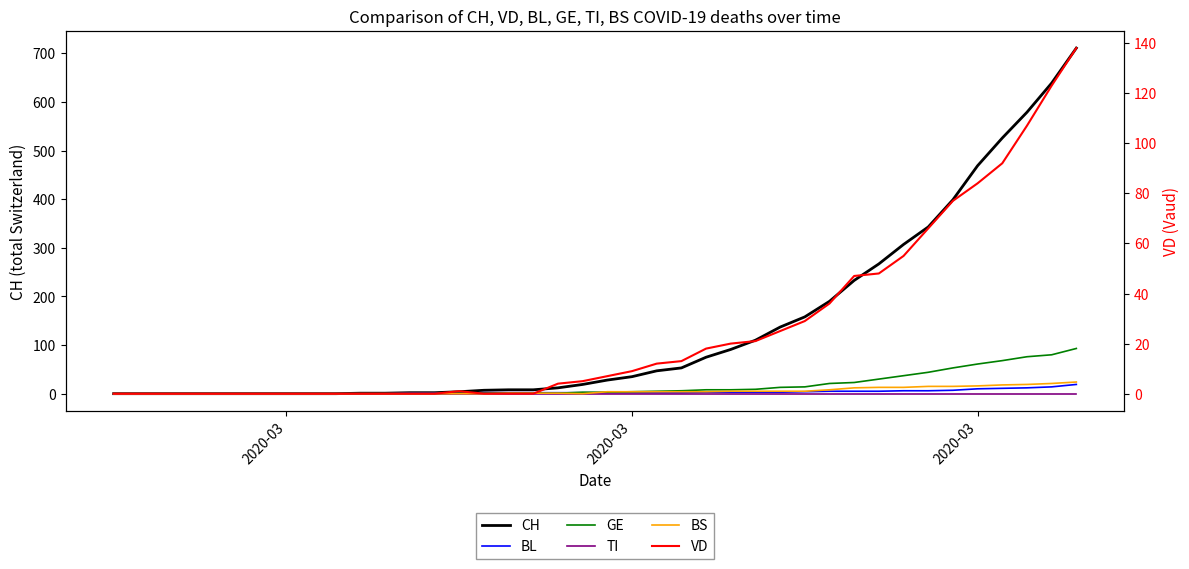

True or false: BS has more than 2 interior local peaks.

False